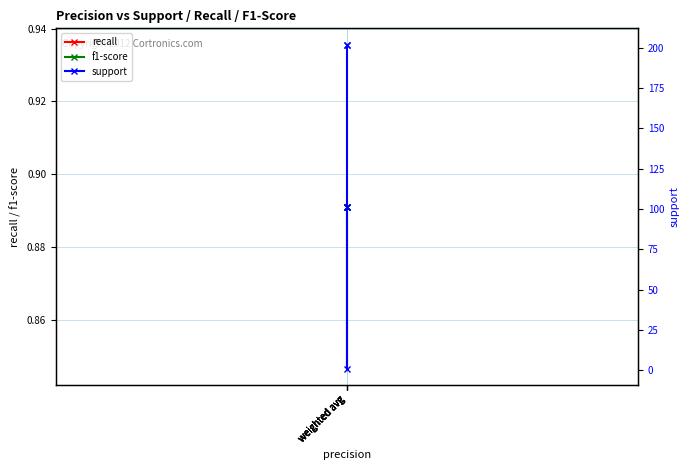

Which series has the largest range (max minus min)?

support